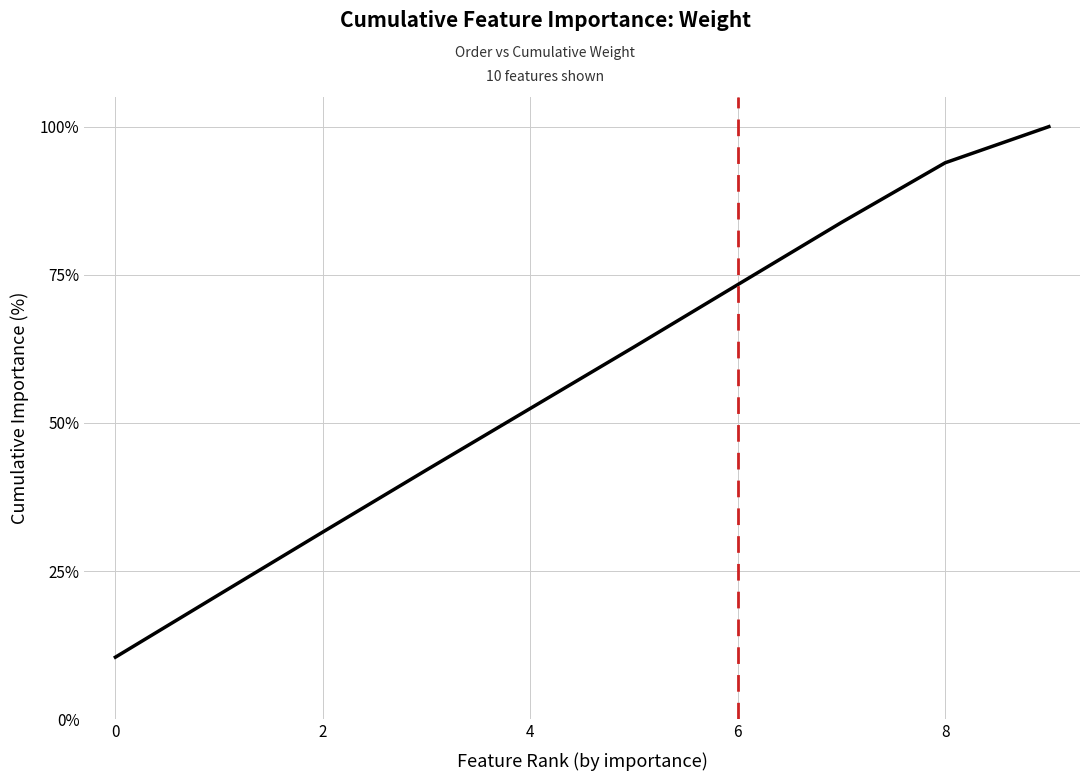

How many lines are shown in the chart?

1